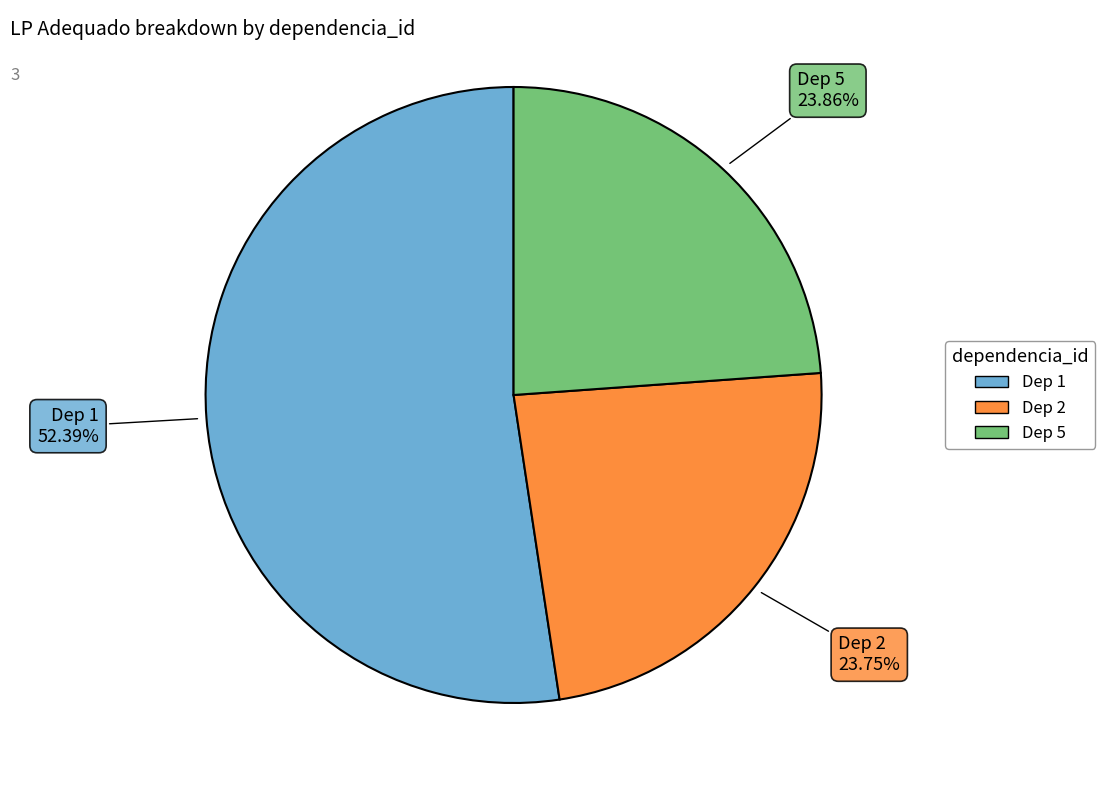

Is there any slice that represents more than half of the pie?

Yes